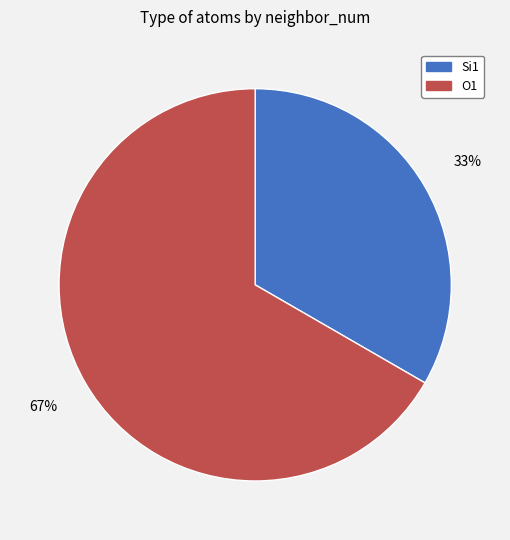

Combined, do O1 and Si1 account for over 50%?

Yes